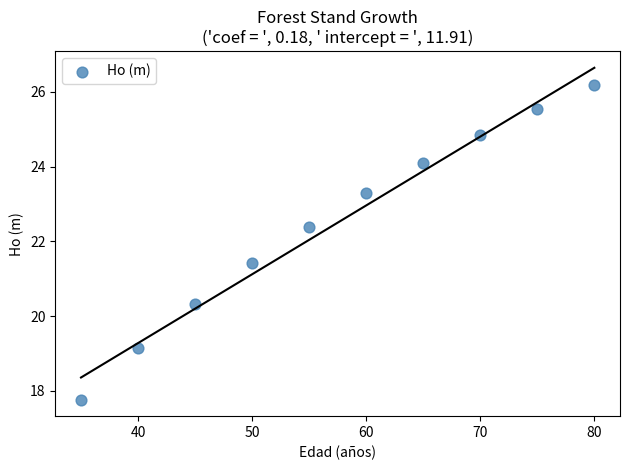

What Y value in the scatter plot is closest to 21?

21.4